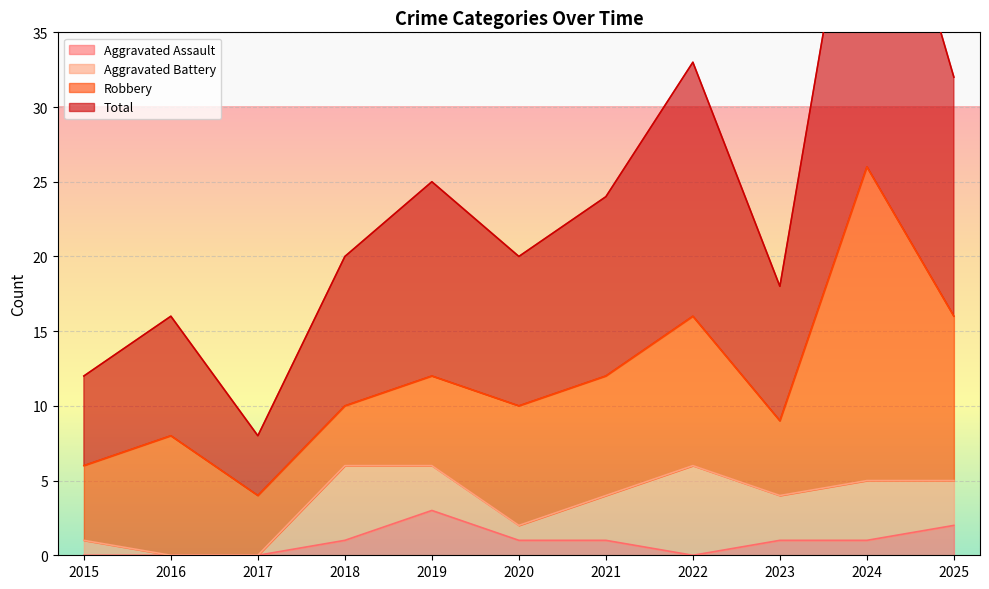

At which category does Total reach its first local valley?

2017